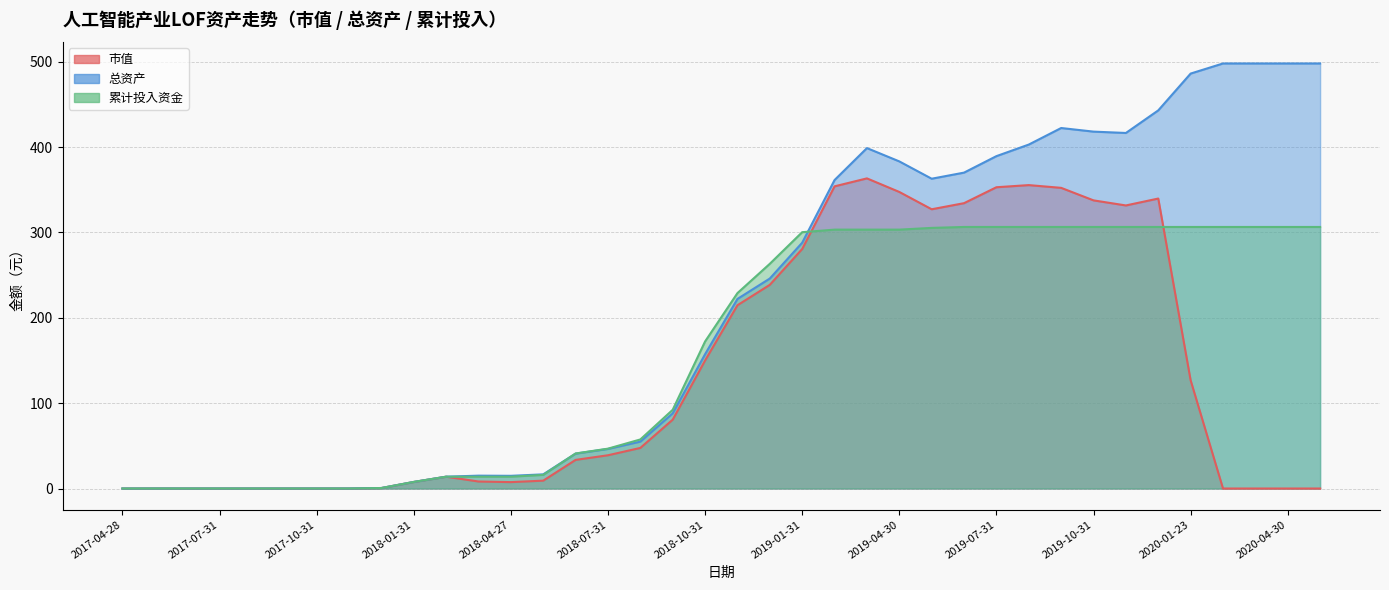

What is the sum of all 总资产 values?

8060.2